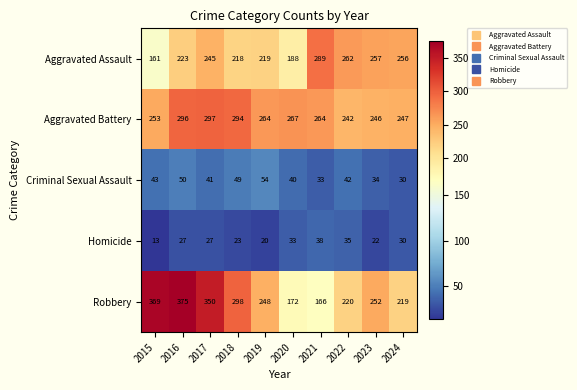

What is the difference between the highest and lowest values at 2017?

323